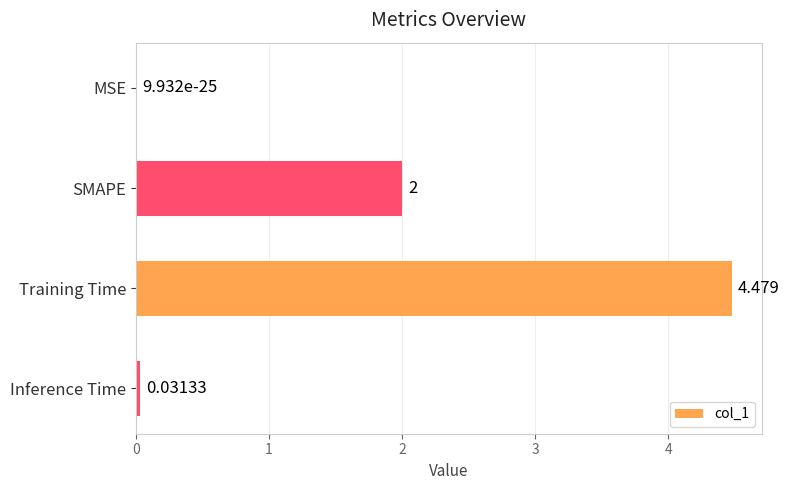

Between Inference Time and Training Time, which is larger?

Training Time